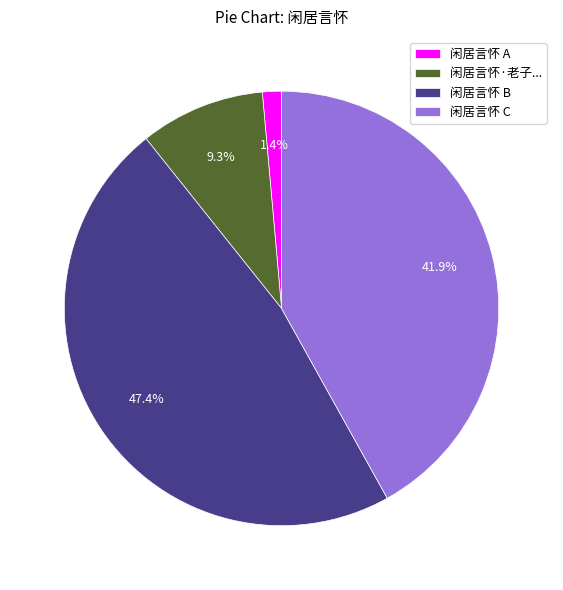

How many slices are in this pie chart?

4